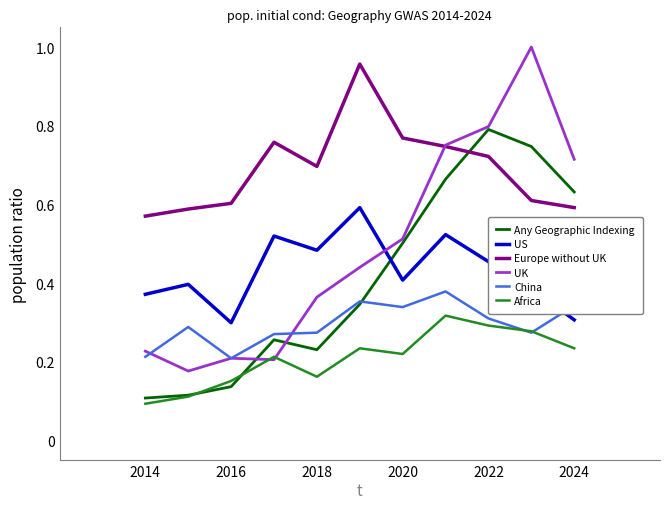

True or false: US and Europe without UK intersect in this chart.

False